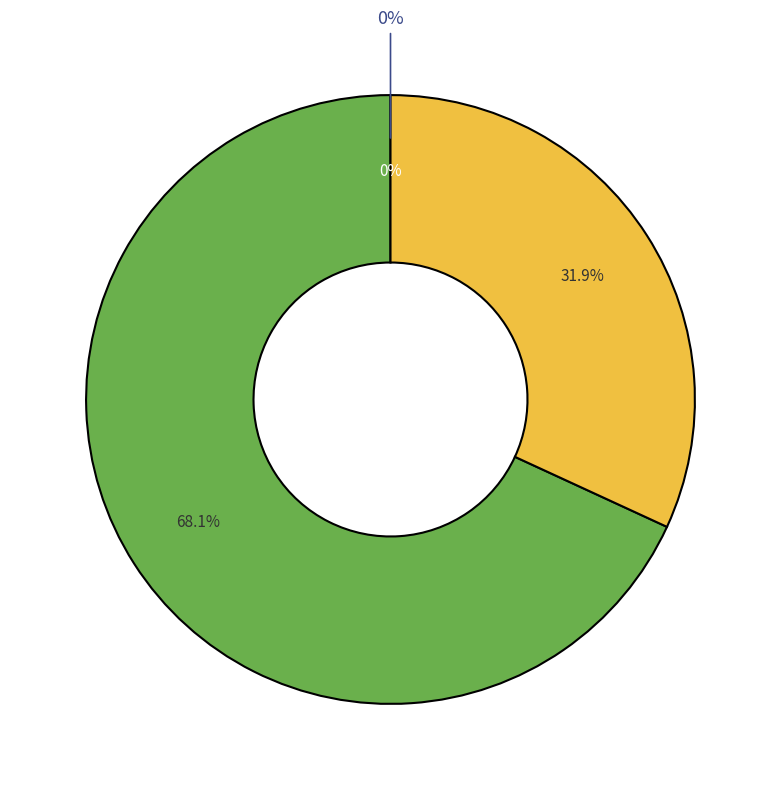

How many segments does this pie chart have?

3